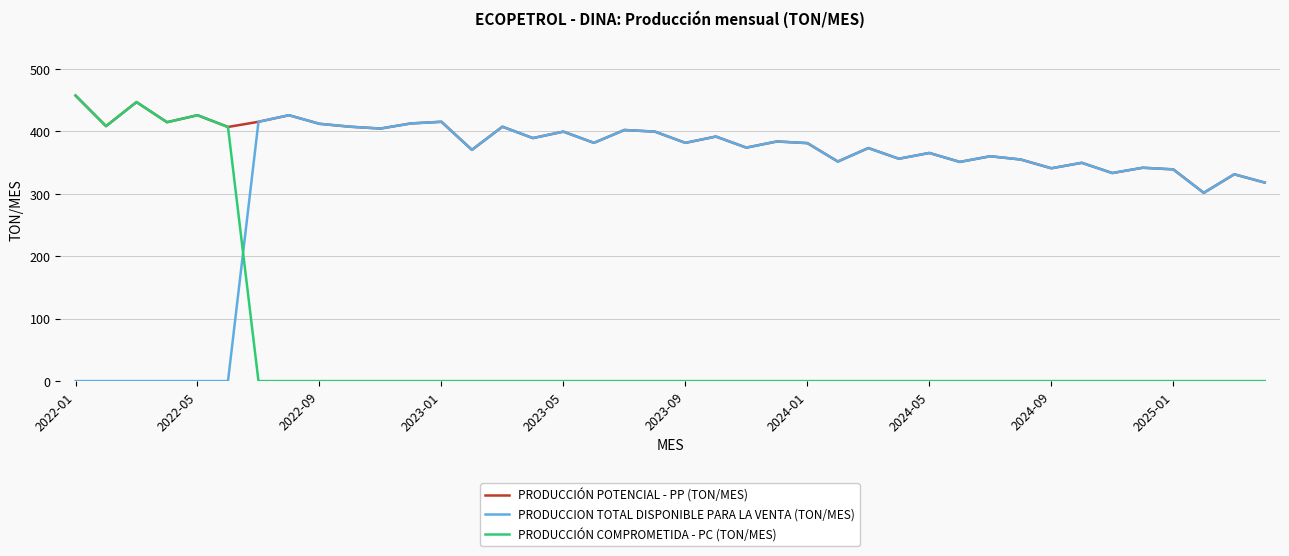

What is the maximum value shown in the chart?

457.2